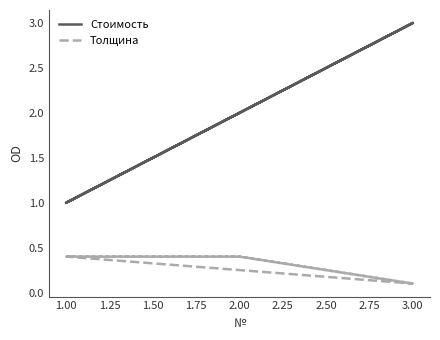

What are all the series names shown in the legend?

Стоимость, Толщина